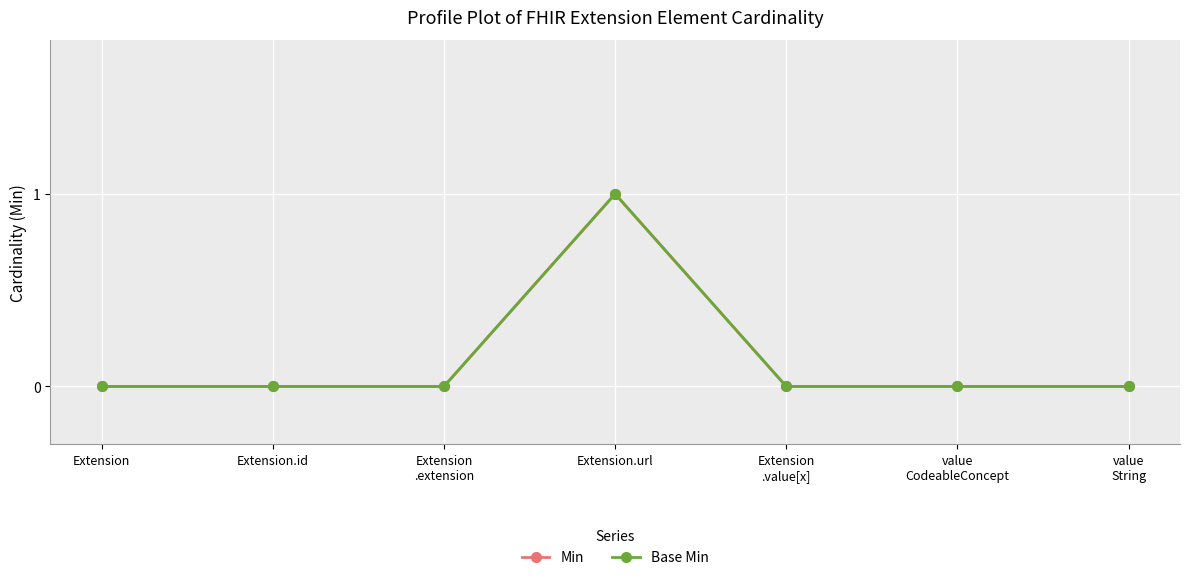

Is this an area chart (filled region under the line)?

No